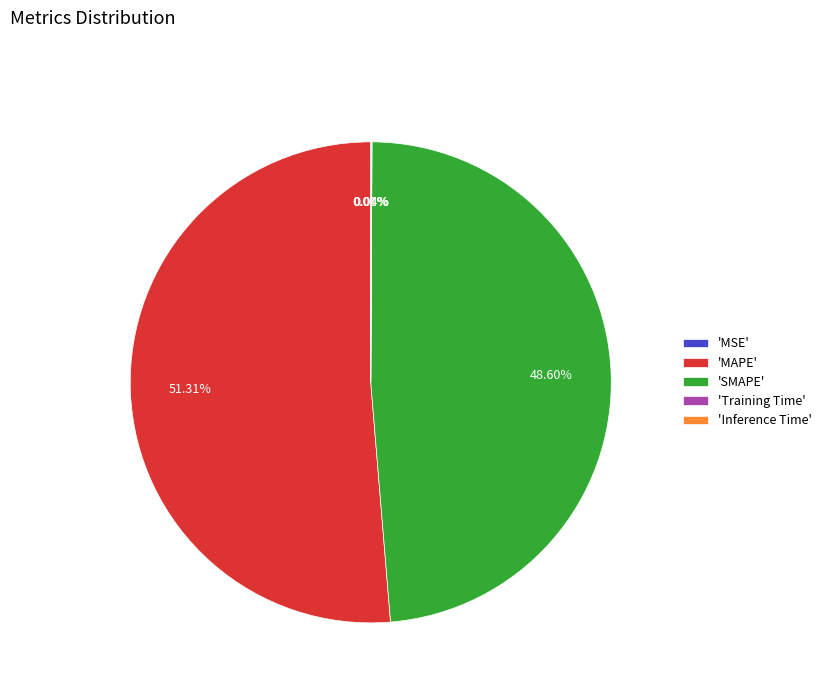

Which slice represents more than half of the pie?

'MAPE'